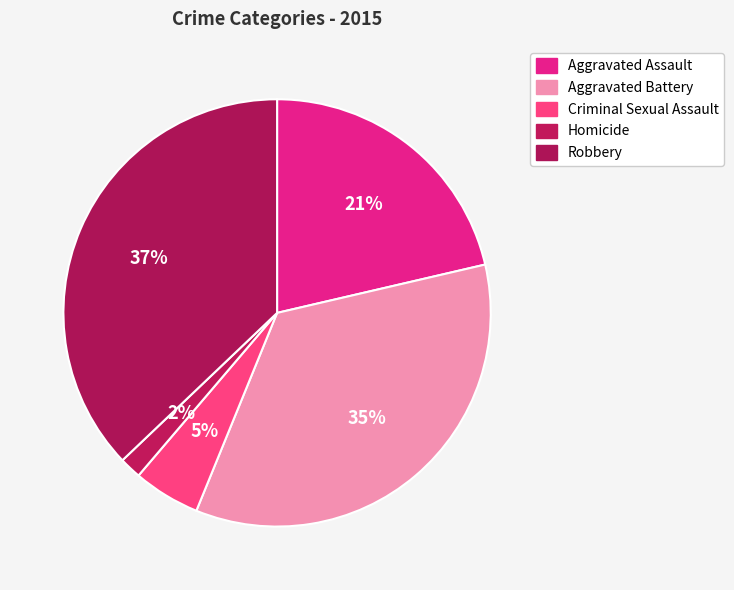

To the nearest percent, what is the difference between the largest and smallest slice percentages?

35%